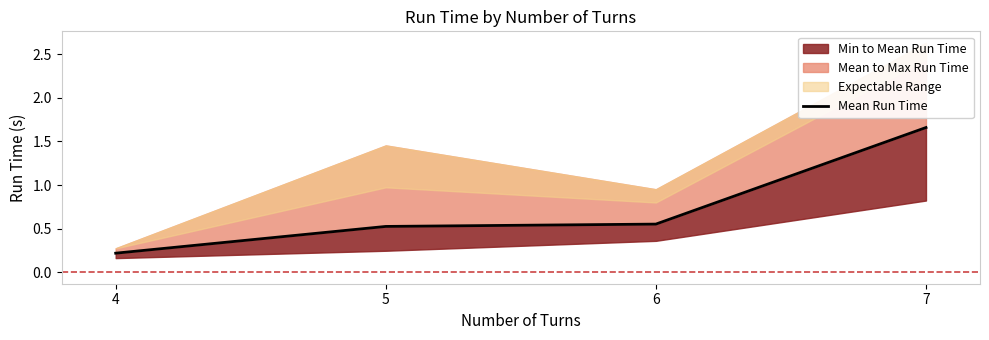

What is the value of the 4th point from the left?

1.7